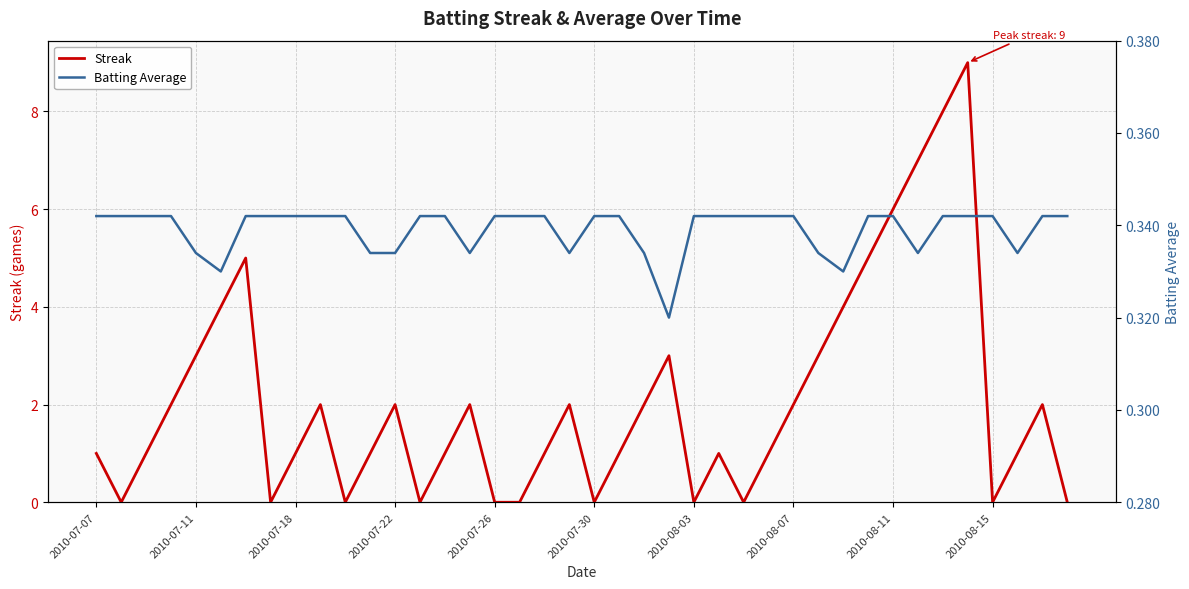

What is the maximum value for Streak?

9